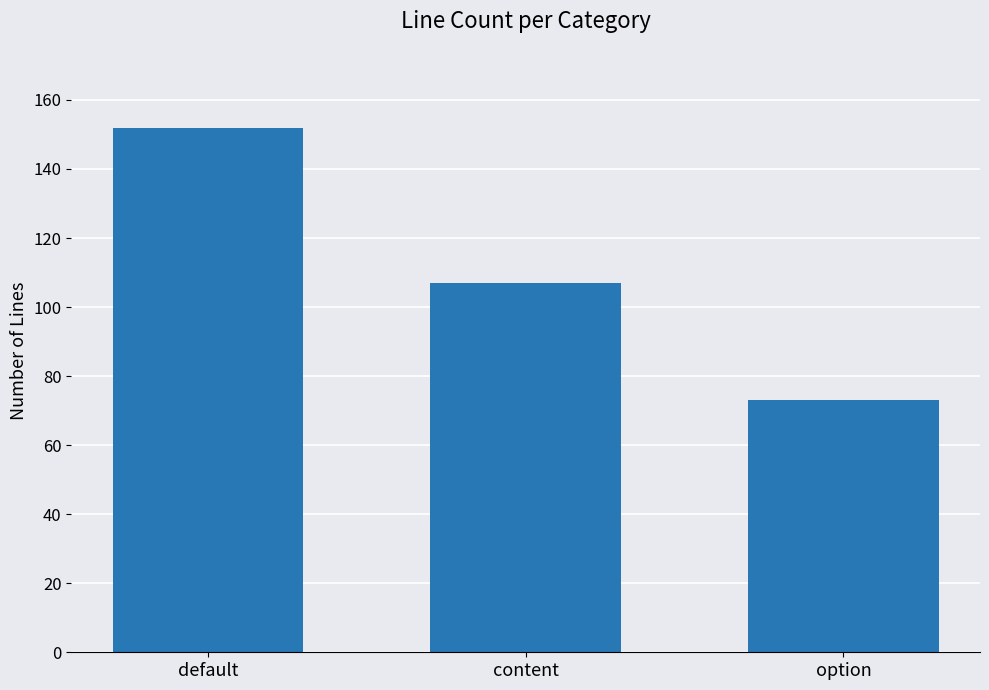

Rank the categories by value from lowest to highest.

option, content, default